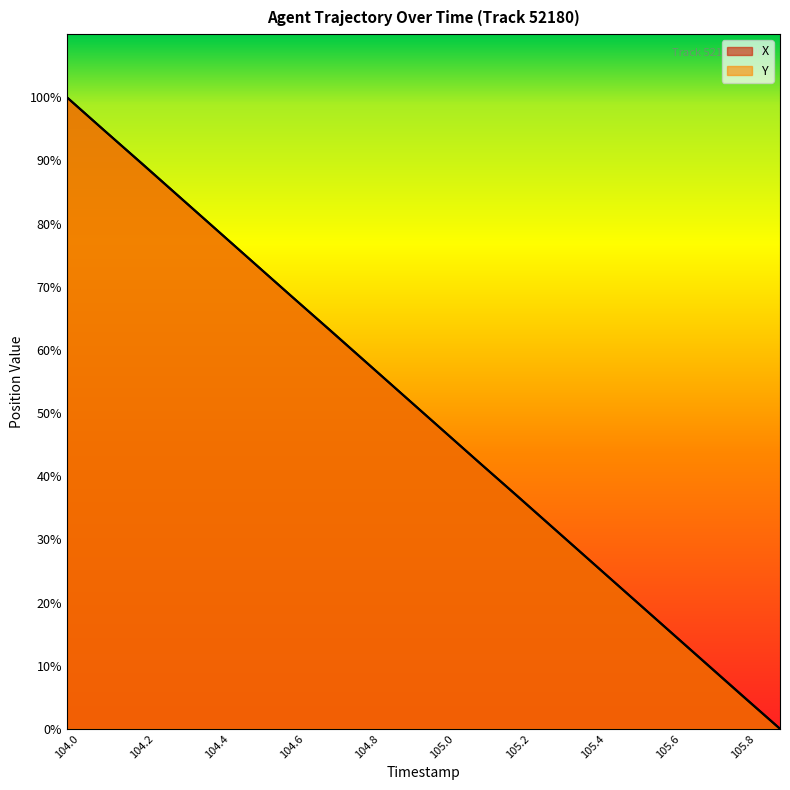

Which series changed the most between 105.0 and 105.7?

X